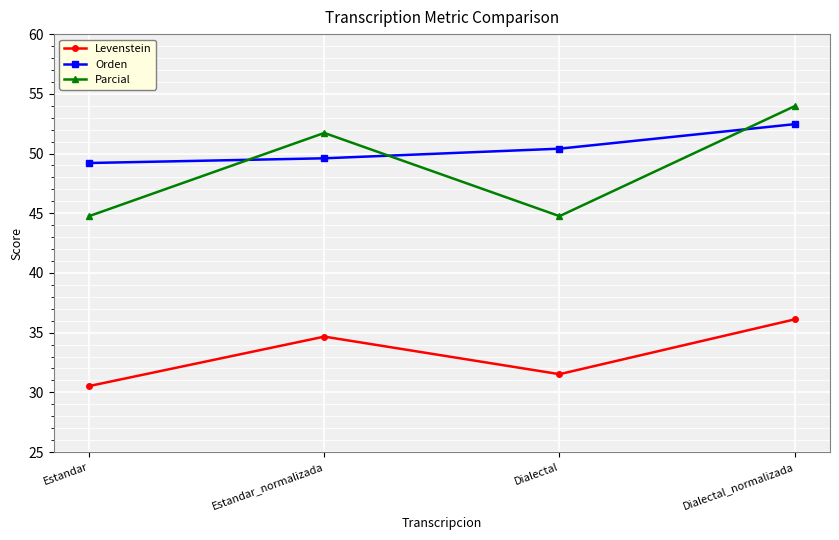

Between which two adjacent categories do Parcial and Orden first intersect?

Estandar and Estandar_normalizada